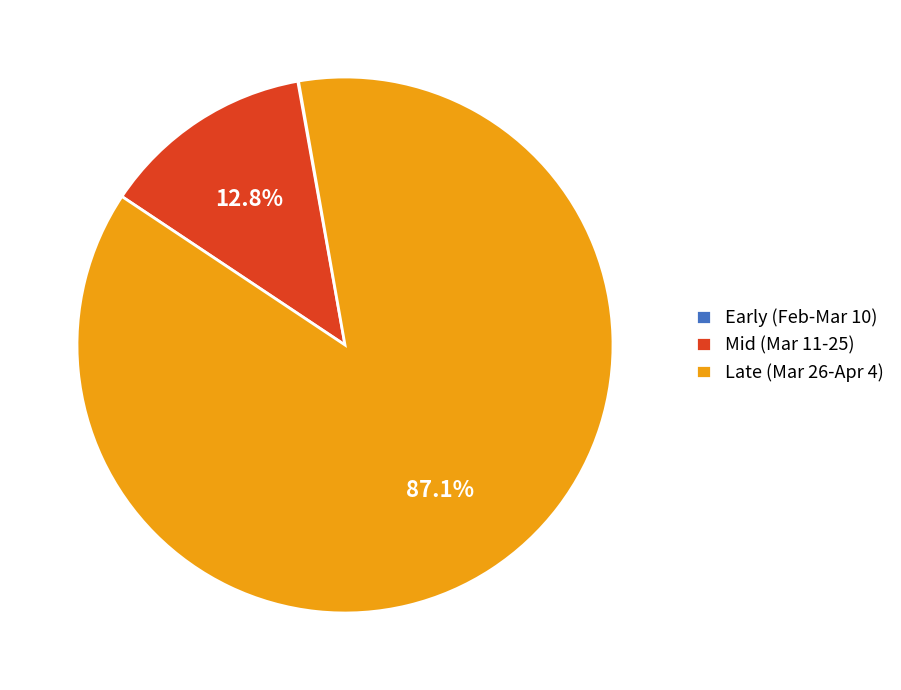

What is the total percentage of Mid (Mar 11-25) and Late (Mar 26-Apr 4)?

100.0%